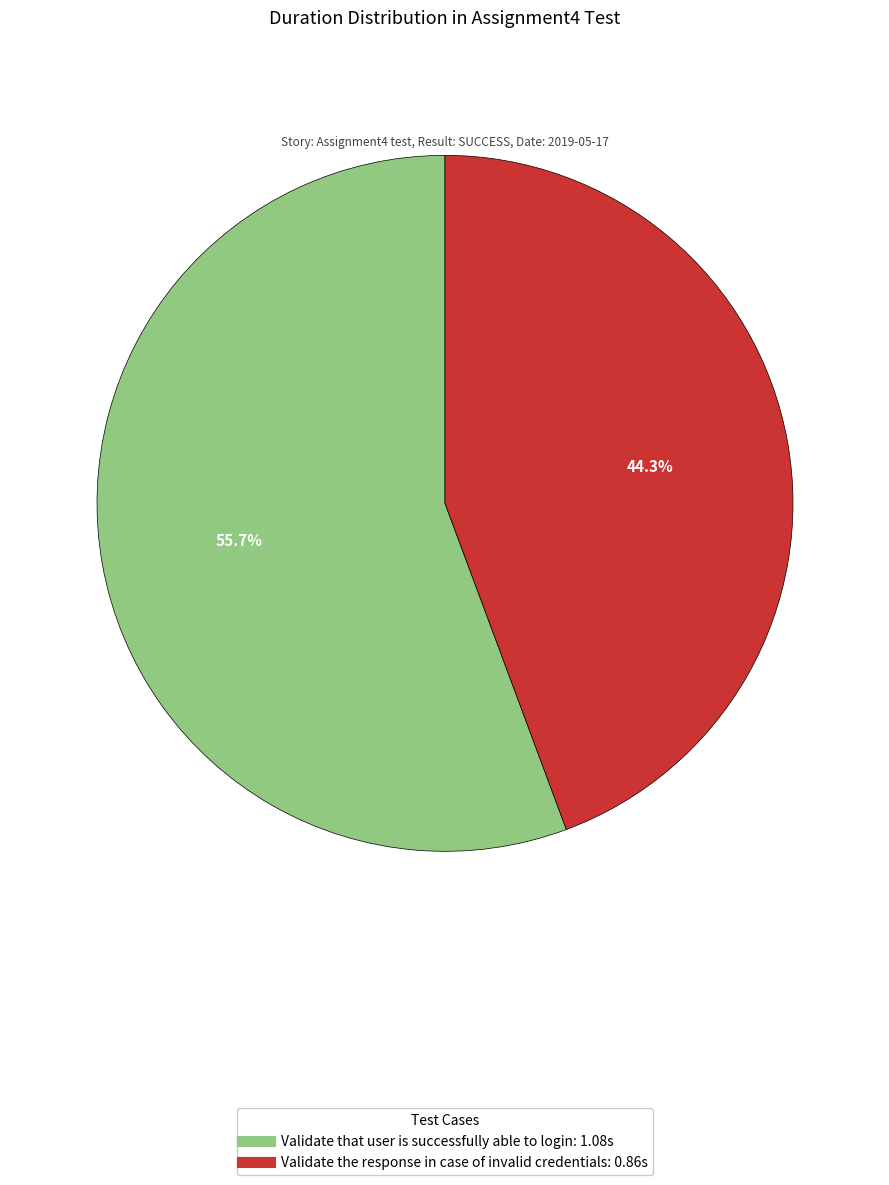

What percentage is the Validate that user is successfully able to login slice, to the nearest percent?

56%